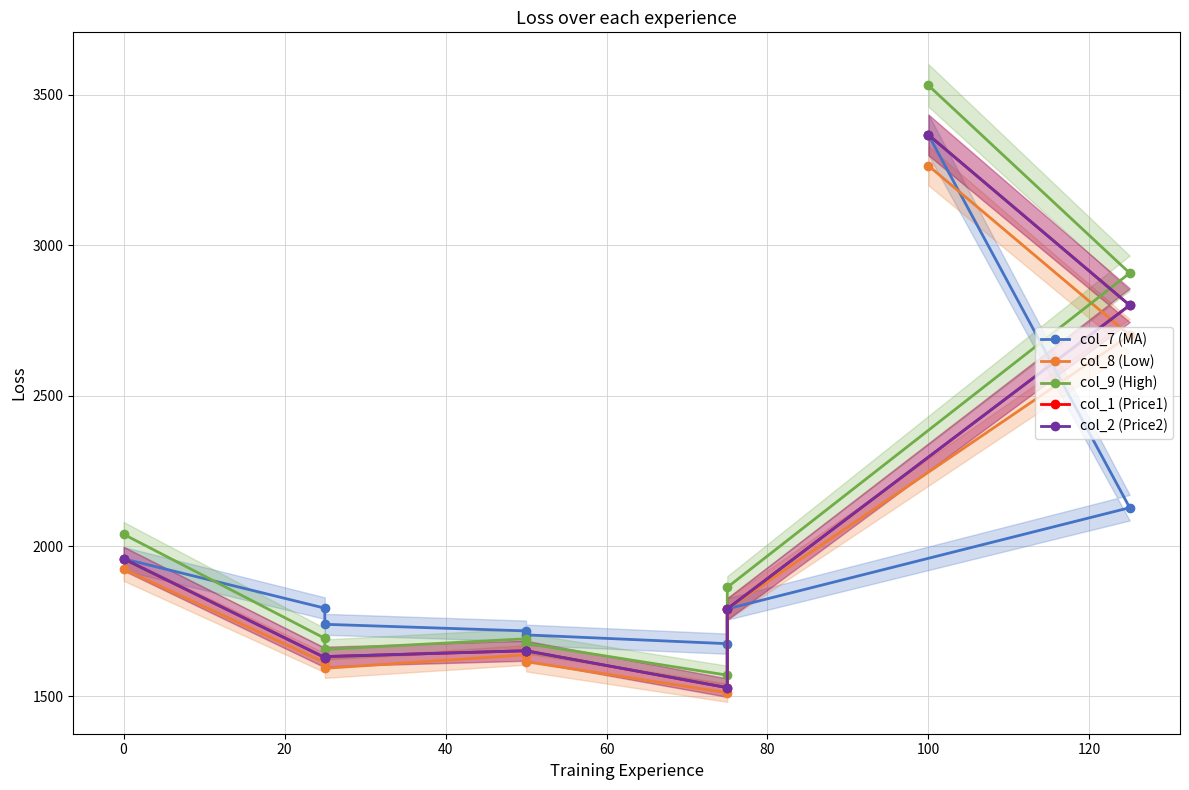

How many lines are shown in the chart?

5